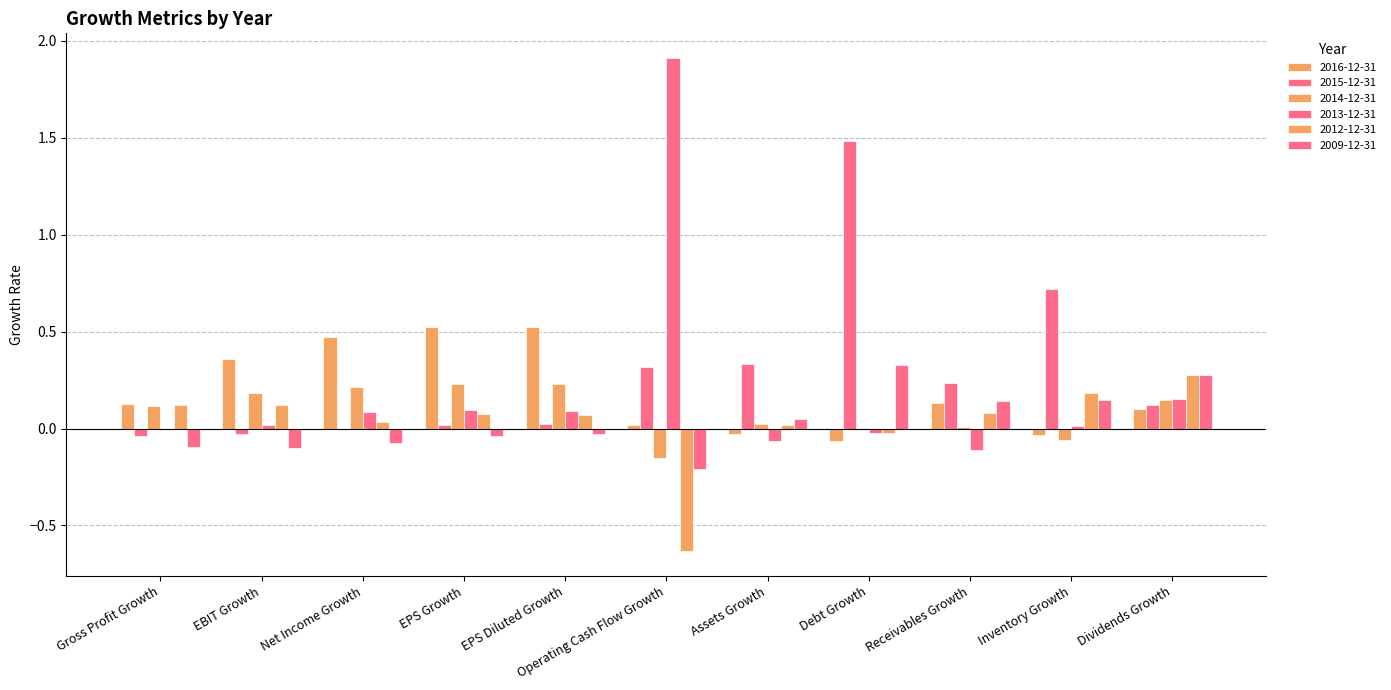

What is the sum of all 2013-12-31 values?

2.2